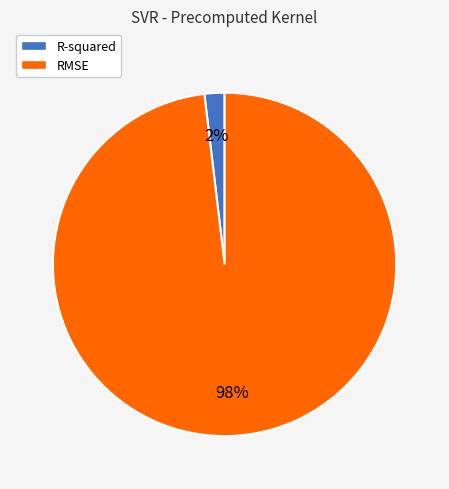

Combined, do RMSE and R-squared account for over 50%?

Yes